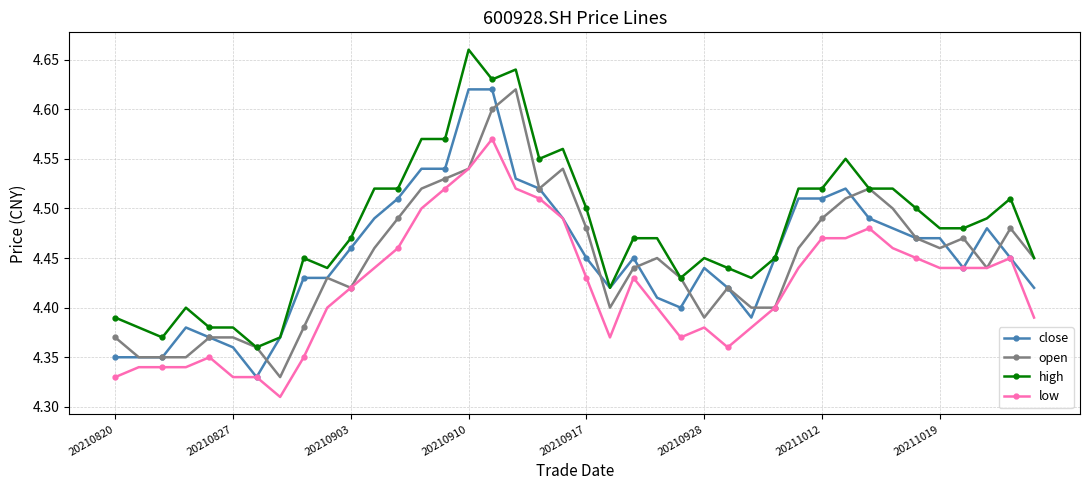

True or false: low and high intersect in this chart.

False